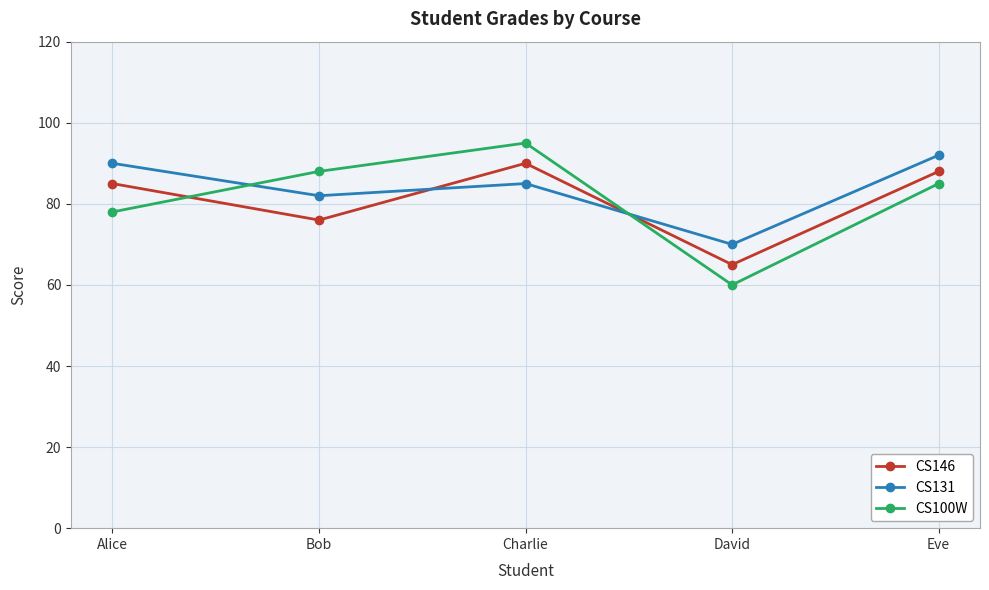

At which label is CS146 closest to 77?

Bob